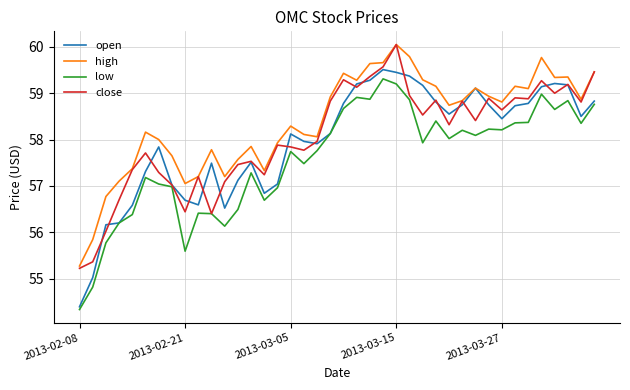

True or false: high and low cross at least once.

False